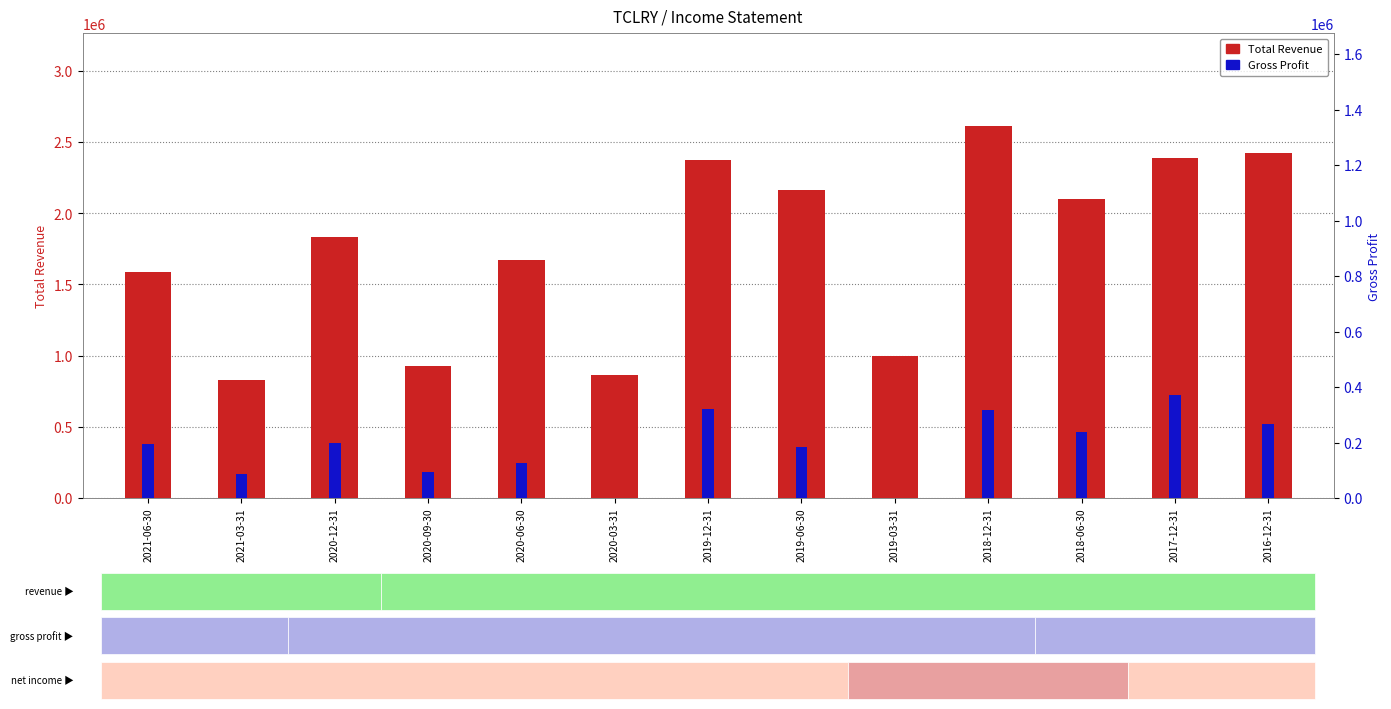

Are the bars grouped side by side (vs. stacked)?

Yes